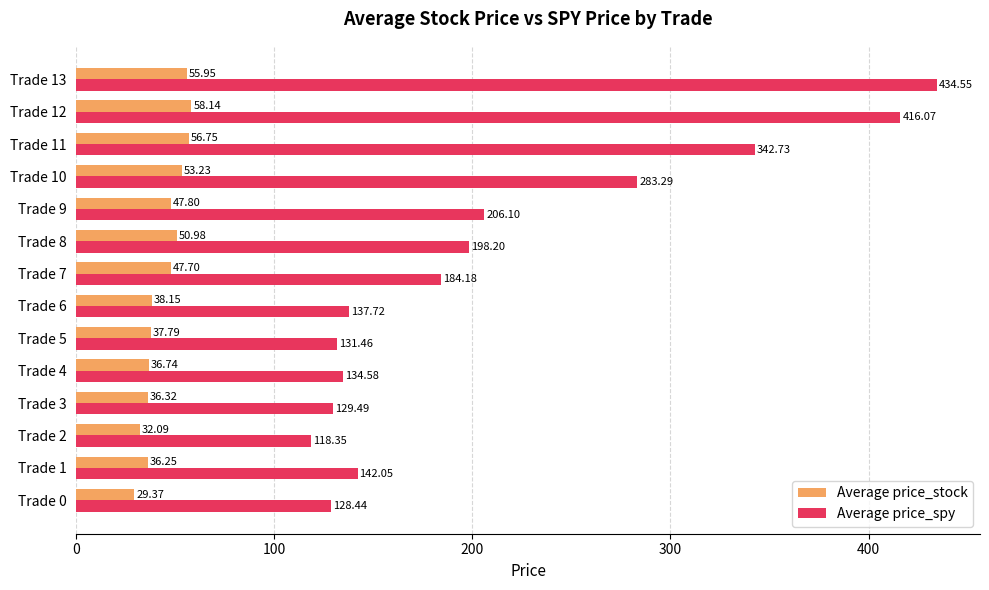

What is the difference between the second highest and second lowest values in the Average price_stock series?

24.7